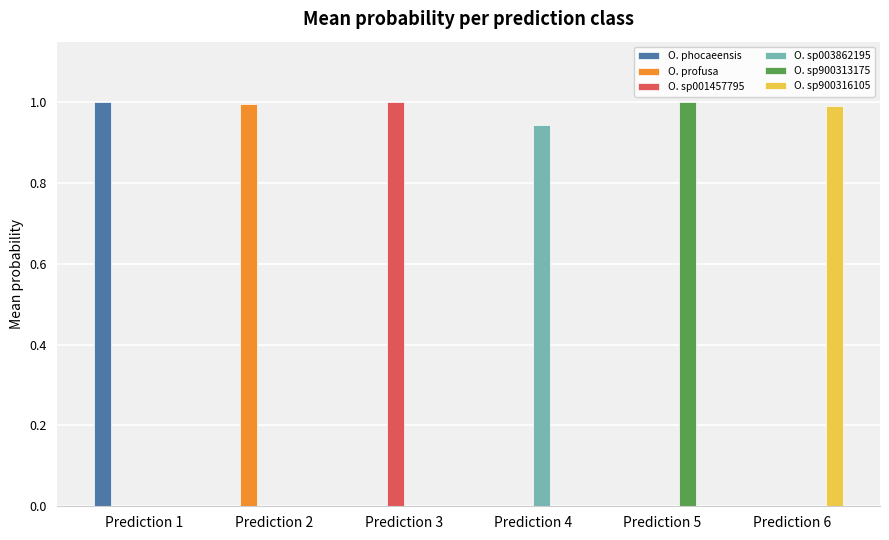

What is the total value across all series at Prediction 2?

1.0